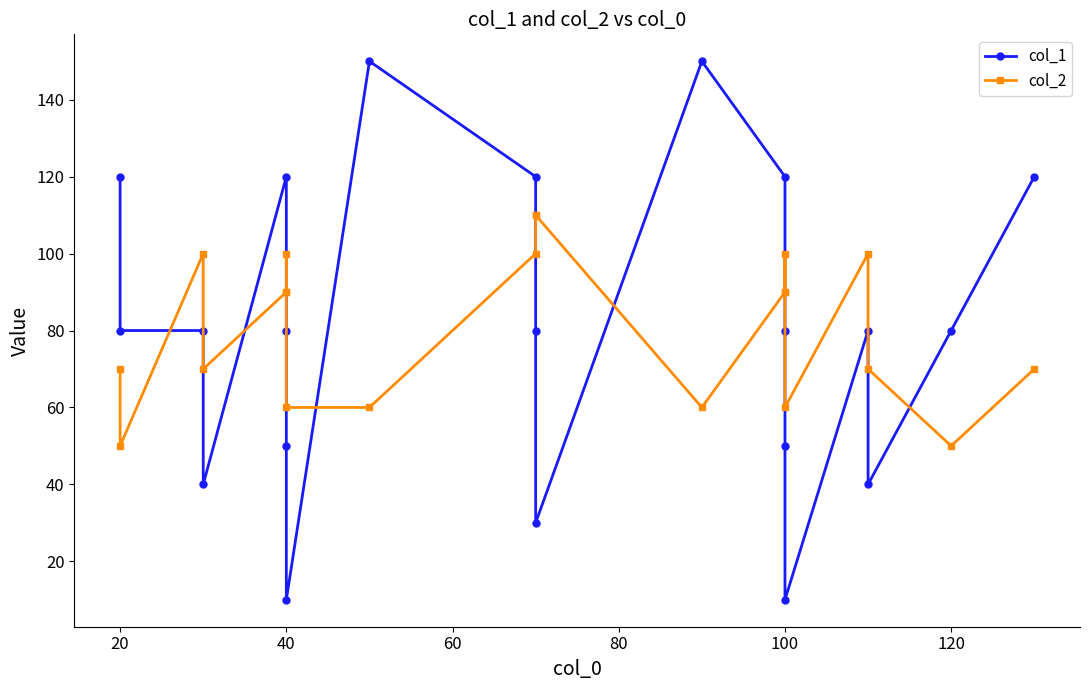

True or false: col_2 and col_1 intersect in this chart.

True